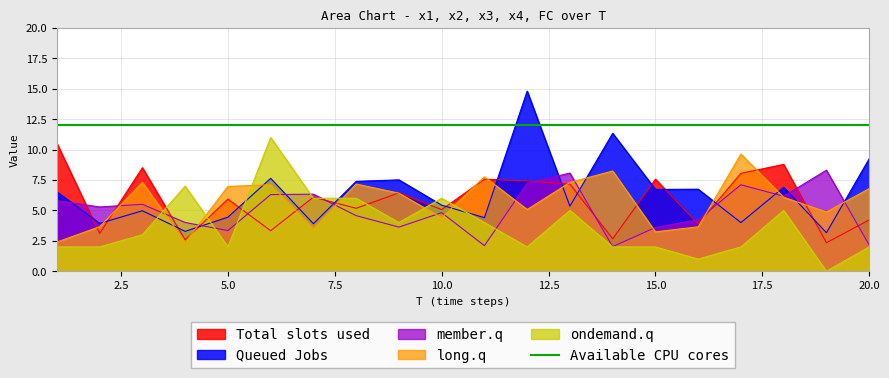

What is the lowest value of the Total slots used series?

2.3